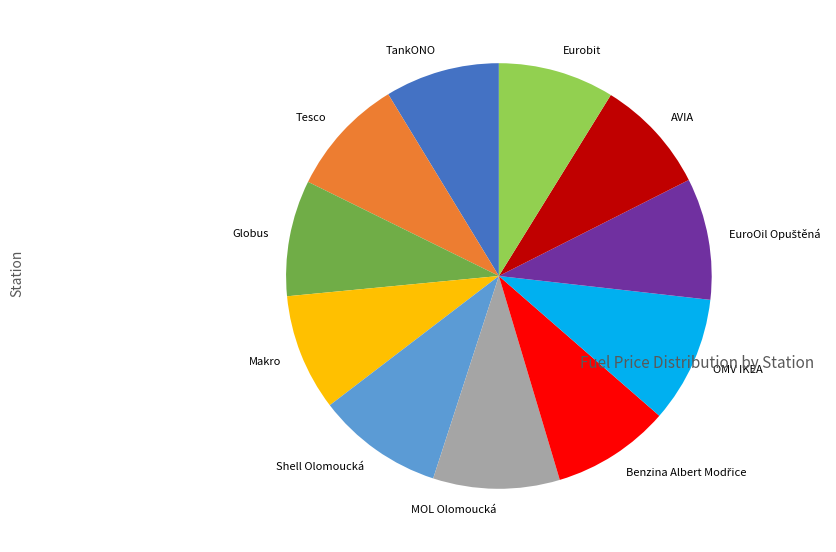

Is it true that Makro is 9% of the pie?

True